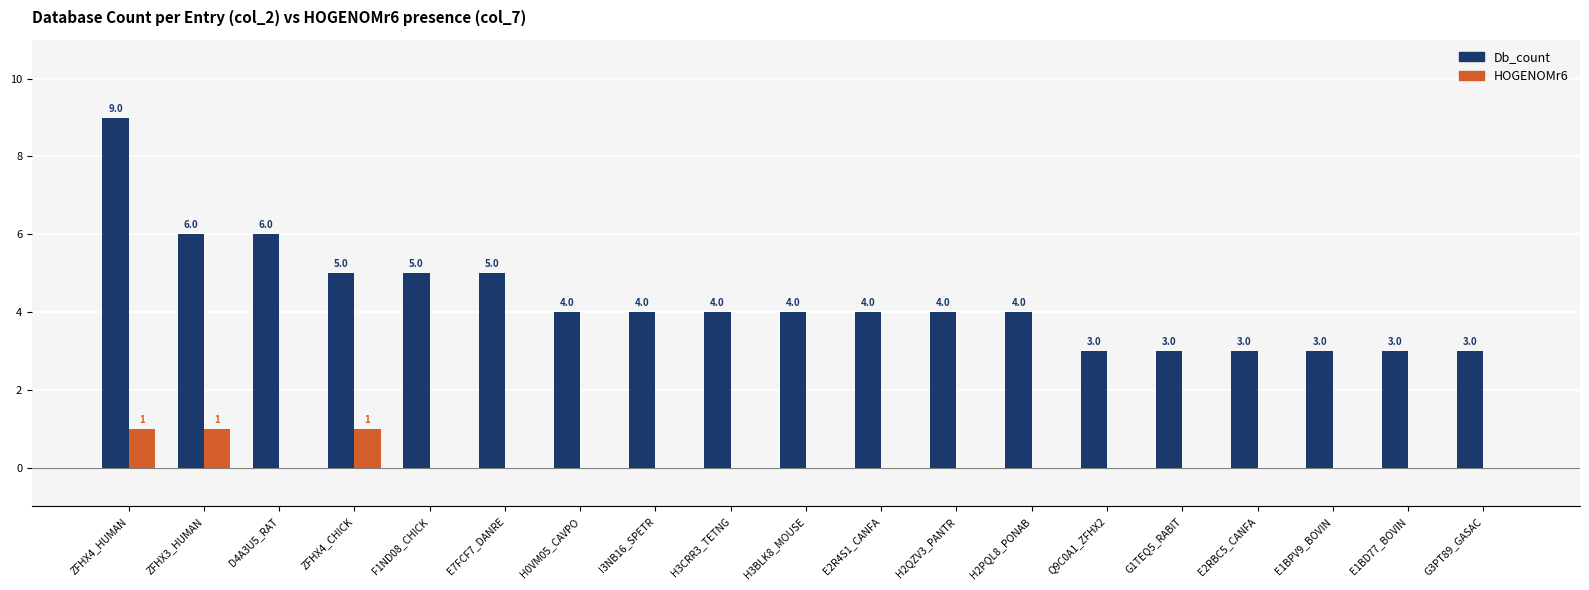

Is the value of HOGENOMr6 at D4A3U5_RAT greater than the value of Db_count at ZFHX4_HUMAN?

No